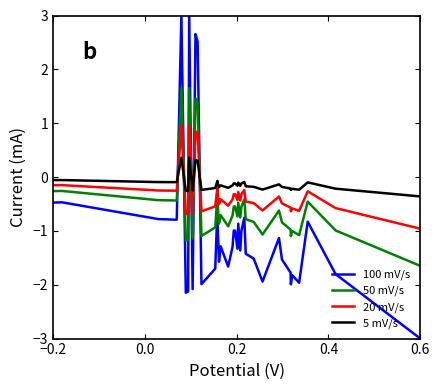

Rank the series by their average value, from lowest to highest.

100 mV/s, 50 mV/s, 20 mV/s, 5 mV/s